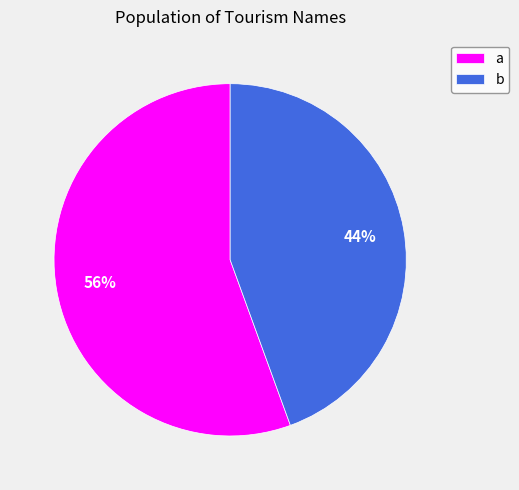

To the nearest percent, what percentage of the pie is b?

44%